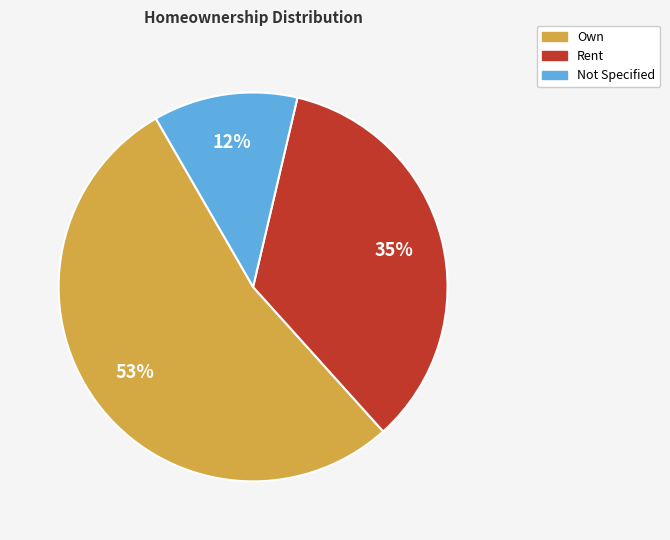

Is there a majority slice in this chart?

Yes